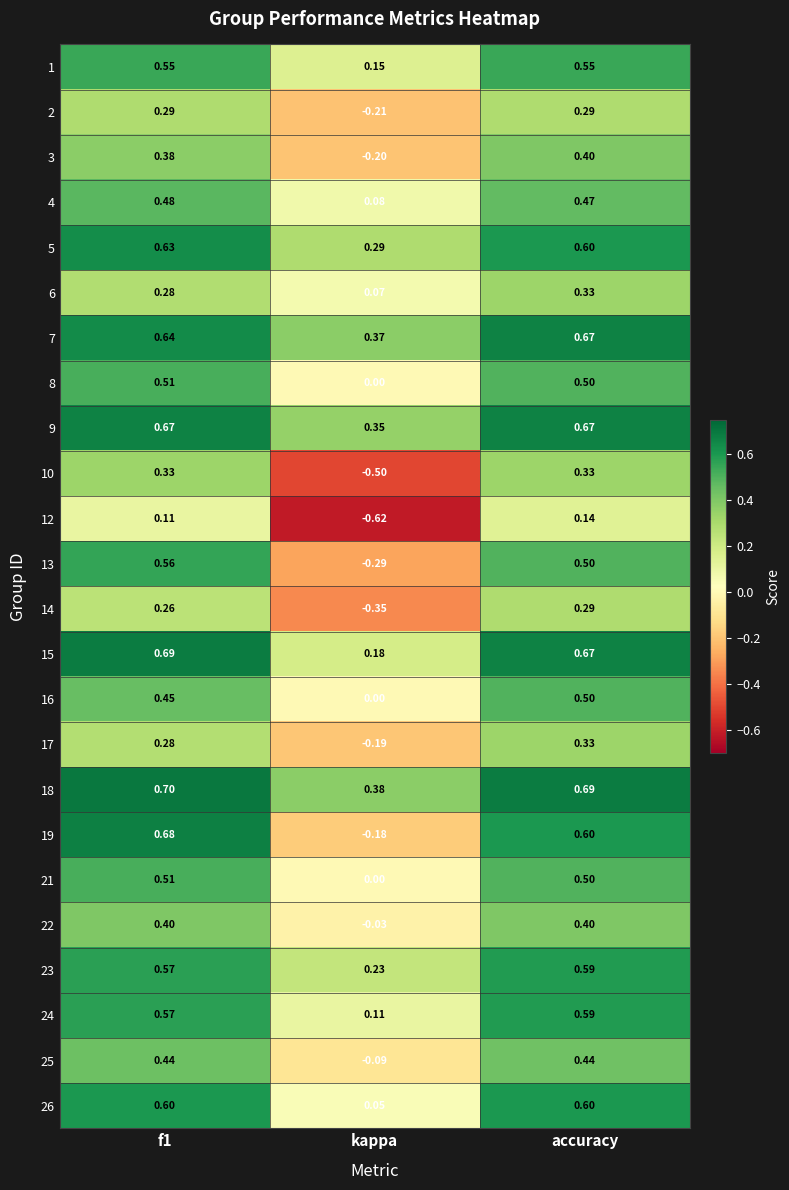

What is the difference between the highest and lowest values at kappa?

1.0